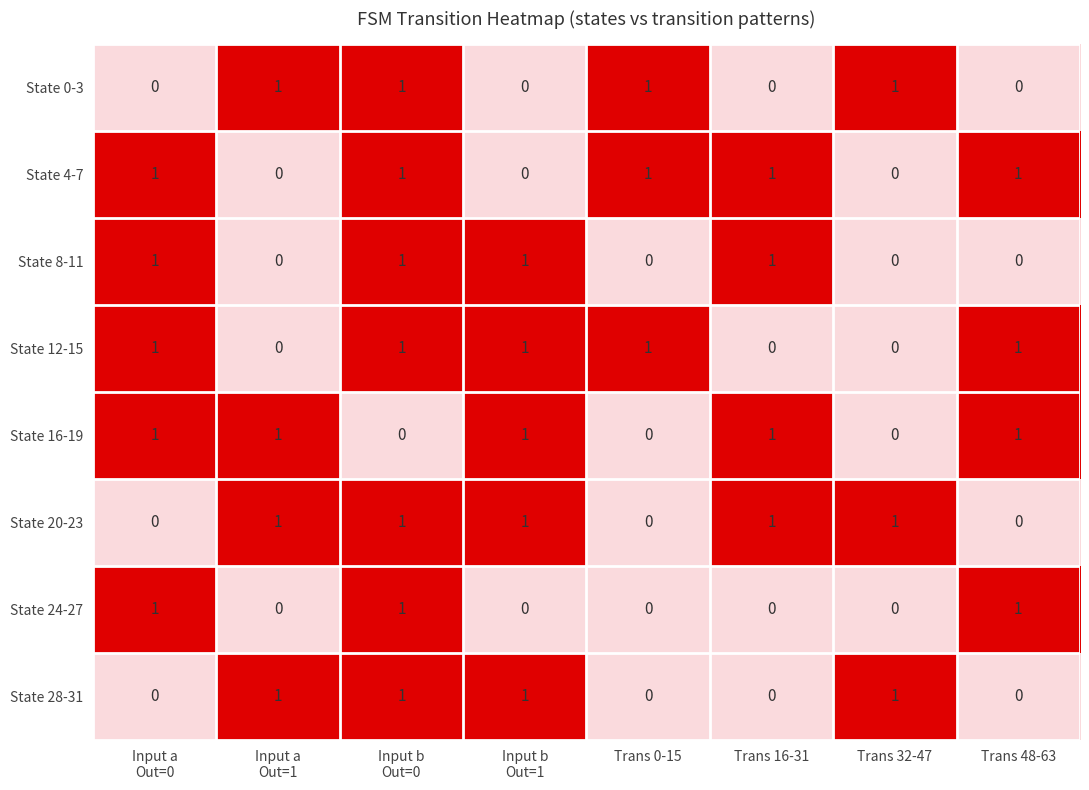

How many categories are shown in the chart?

8